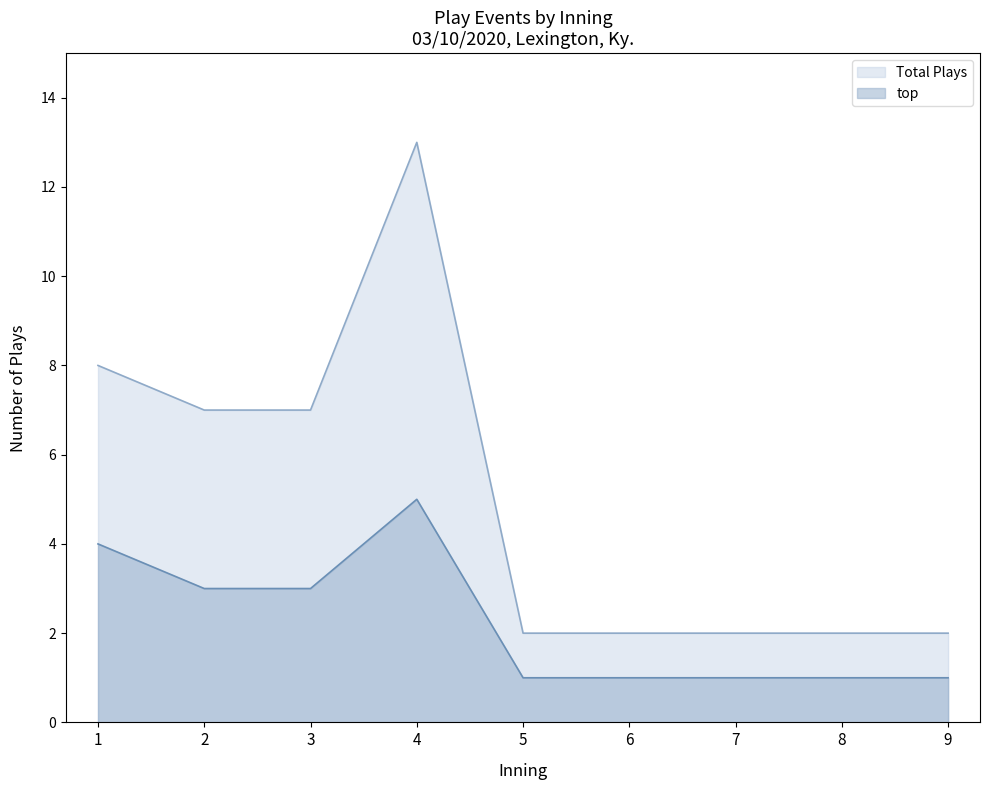

Which label corresponds to the largest value in the chart?

4